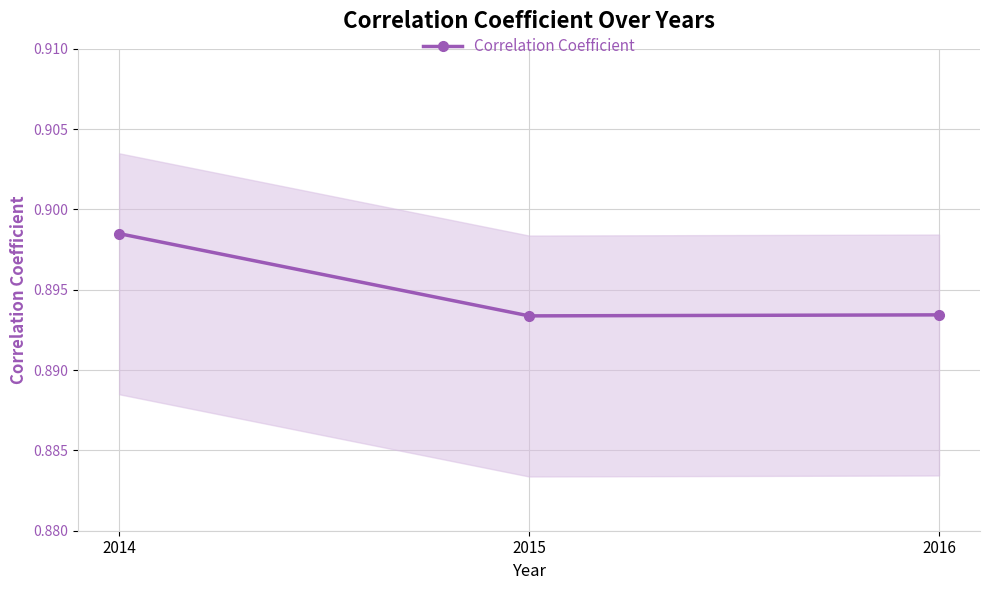

Is it true that the value at 2016 is 0.3?

False